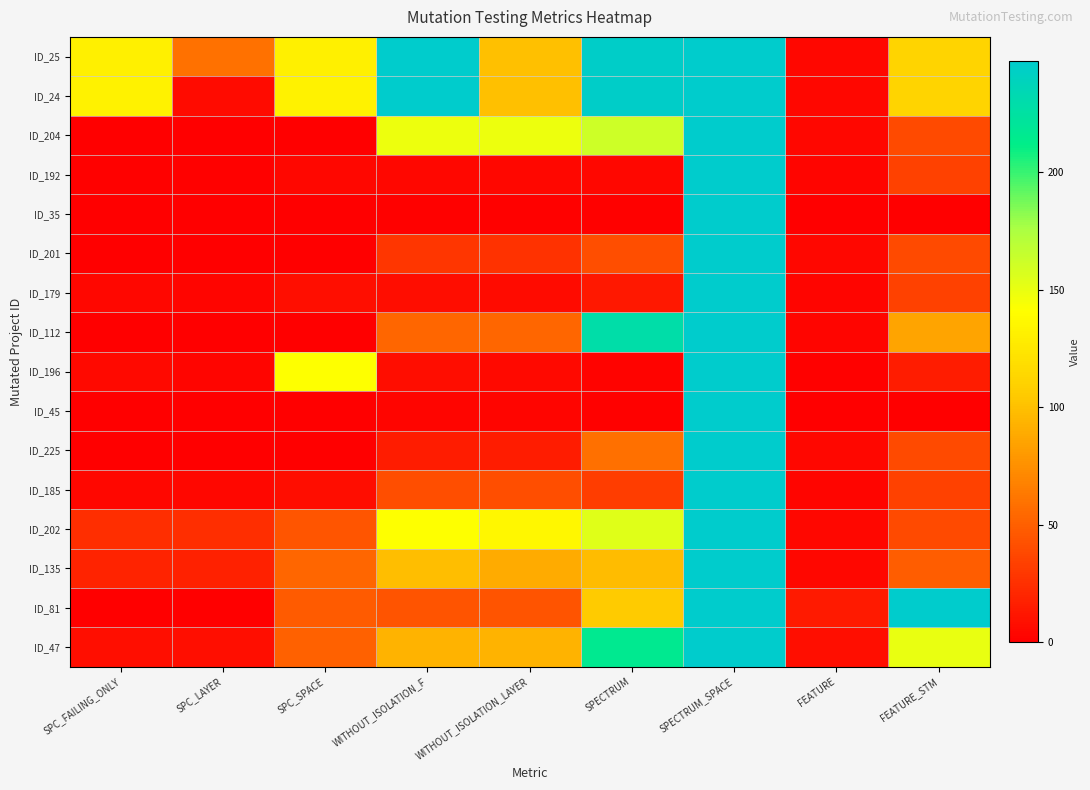

Reading left to right, what are all the values shown in this chart?

ID_25: SPC_FAILING_ONLY=131	SPC_LAYER=59	SPC_SPACE=131	WITHOUT_ISOLATION_F=247	WITHOUT_ISOLATION_LAYER=100	SPECTRUM=245	SPECTRUM_SPACE=247	FEATURE=4	FEATURE_STM=111
ID_24: SPC_FAILING_ONLY=133	SPC_LAYER=6	SPC_SPACE=133	WITHOUT_ISOLATION_F=247	WITHOUT_ISOLATION_LAYER=100	SPECTRUM=245	SPECTRUM_SPACE=247	FEATURE=4	FEATURE_STM=111
ID_204: SPC_FAILING_ONLY=0	SPC_LAYER=0	SPC_SPACE=0	WITHOUT_ISOLATION_F=148	WITHOUT_ISOLATION_LAYER=148	SPECTRUM=162	SPECTRUM_SPACE=247	FEATURE=4	FEATURE_STM=39
ID_192: SPC_FAILING_ONLY=1	SPC_LAYER=1	SPC_SPACE=4	WITHOUT_ISOLATION_F=4	WITHOUT_ISOLATION_LAYER=4	SPECTRUM=4	SPECTRUM_SPACE=247	FEATURE=3	FEATURE_STM=34
ID_35: SPC_FAILING_ONLY=0	SPC_LAYER=0	SPC_SPACE=0	WITHOUT_ISOLATION_F=1	WITHOUT_ISOLATION_LAYER=1	SPECTRUM=1	SPECTRUM_SPACE=247	FEATURE=0	FEATURE_STM=0
ID_201: SPC_FAILING_ONLY=0	SPC_LAYER=0	SPC_SPACE=0	WITHOUT_ISOLATION_F=28	WITHOUT_ISOLATION_LAYER=27	SPECTRUM=41	SPECTRUM_SPACE=247	FEATURE=4	FEATURE_STM=39
ID_179: SPC_FAILING_ONLY=4	SPC_LAYER=3	SPC_SPACE=8	WITHOUT_ISOLATION_F=7	WITHOUT_ISOLATION_LAYER=6	SPECTRUM=13	SPECTRUM_SPACE=247	FEATURE=3	FEATURE_STM=34
ID_112: SPC_FAILING_ONLY=0	SPC_LAYER=0	SPC_SPACE=0	WITHOUT_ISOLATION_F=54	WITHOUT_ISOLATION_LAYER=54	SPECTRUM=228	SPECTRUM_SPACE=247	FEATURE=3	FEATURE_STM=85
ID_196: SPC_FAILING_ONLY=5	SPC_LAYER=3	SPC_SPACE=141	WITHOUT_ISOLATION_F=7	WITHOUT_ISOLATION_LAYER=5	SPECTRUM=2	SPECTRUM_SPACE=247	FEATURE=1	FEATURE_STM=15
ID_45: SPC_FAILING_ONLY=0	SPC_LAYER=0	SPC_SPACE=0	WITHOUT_ISOLATION_F=3	WITHOUT_ISOLATION_LAYER=3	SPECTRUM=1	SPECTRUM_SPACE=247	FEATURE=0	FEATURE_STM=0
ID_225: SPC_FAILING_ONLY=0	SPC_LAYER=0	SPC_SPACE=0	WITHOUT_ISOLATION_F=15	WITHOUT_ISOLATION_LAYER=15	SPECTRUM=58	SPECTRUM_SPACE=247	FEATURE=4	FEATURE_STM=39
ID_185: SPC_FAILING_ONLY=4	SPC_LAYER=4	SPC_SPACE=7	WITHOUT_ISOLATION_F=41	WITHOUT_ISOLATION_LAYER=41	SPECTRUM=32	SPECTRUM_SPACE=247	FEATURE=3	FEATURE_STM=34
ID_202: SPC_FAILING_ONLY=25	SPC_LAYER=25	SPC_SPACE=45	WITHOUT_ISOLATION_F=141	WITHOUT_ISOLATION_LAYER=136	SPECTRUM=154	SPECTRUM_SPACE=247	FEATURE=4	FEATURE_STM=39
ID_135: SPC_FAILING_ONLY=19	SPC_LAYER=18	SPC_SPACE=54	WITHOUT_ISOLATION_F=99	WITHOUT_ISOLATION_LAYER=89	SPECTRUM=98	SPECTRUM_SPACE=247	FEATURE=4	FEATURE_STM=49
ID_81: SPC_FAILING_ONLY=0	SPC_LAYER=0	SPC_SPACE=48	WITHOUT_ISOLATION_F=44	WITHOUT_ISOLATION_LAYER=44	SPECTRUM=106	SPECTRUM_SPACE=247	FEATURE=14	FEATURE_STM=247
ID_47: SPC_FAILING_ONLY=8	SPC_LAYER=8	SPC_SPACE=51	WITHOUT_ISOLATION_F=93	WITHOUT_ISOLATION_LAYER=93	SPECTRUM=216	SPECTRUM_SPACE=247	FEATURE=8	FEATURE_STM=150